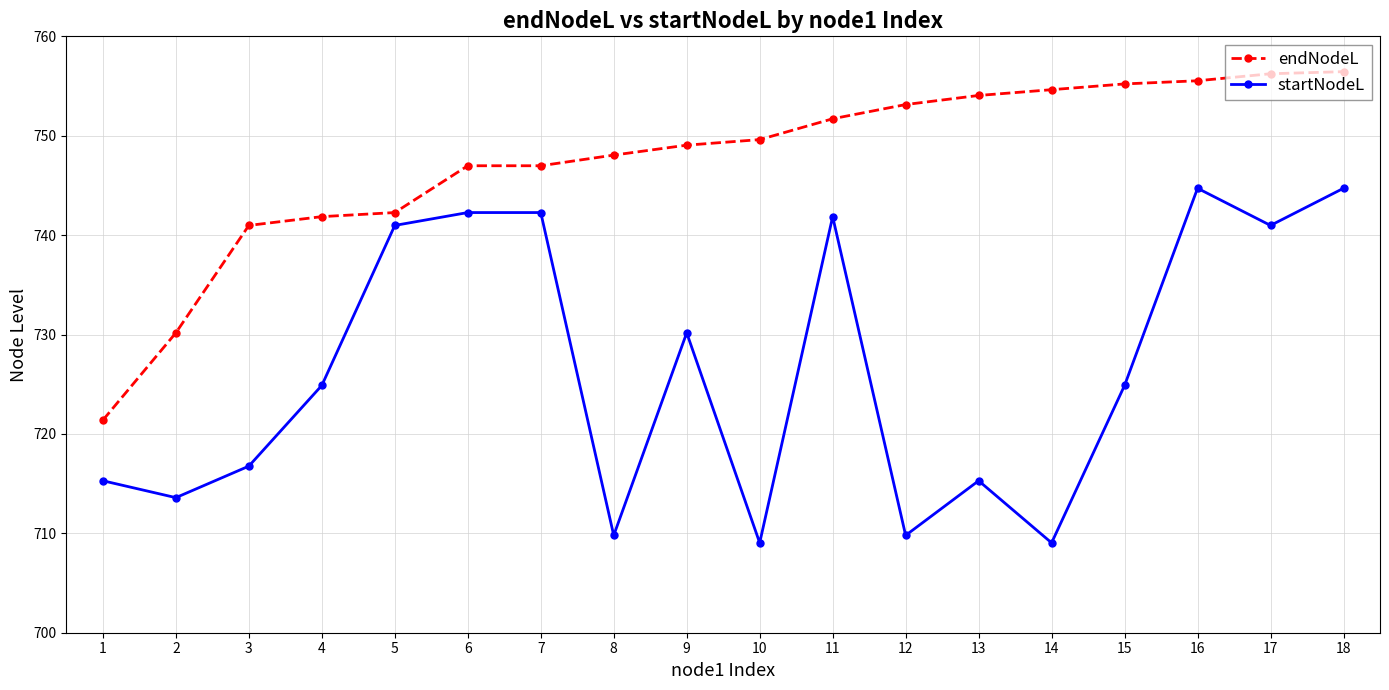

Where is endNodeL nearest to the value 738?

3